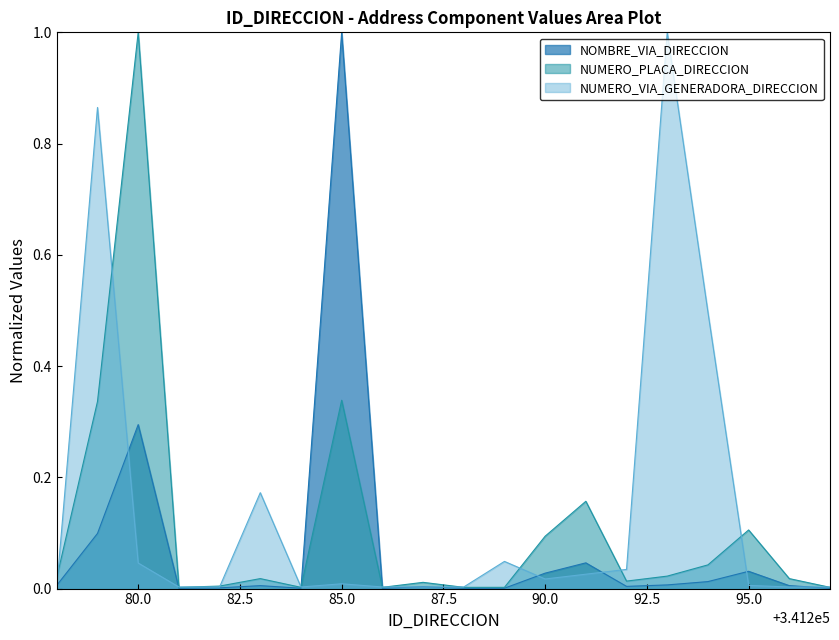

What is the difference between the maximum and minimum values in the NUMERO_PLACA_DIRECCION series?

1.0